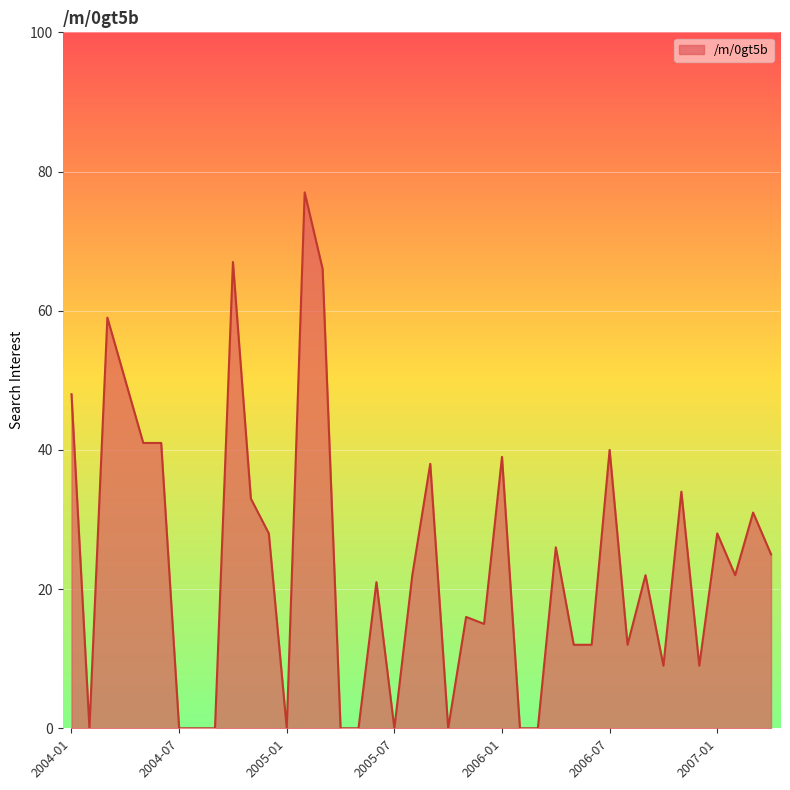

What is the difference between the maximum and minimum values?

77